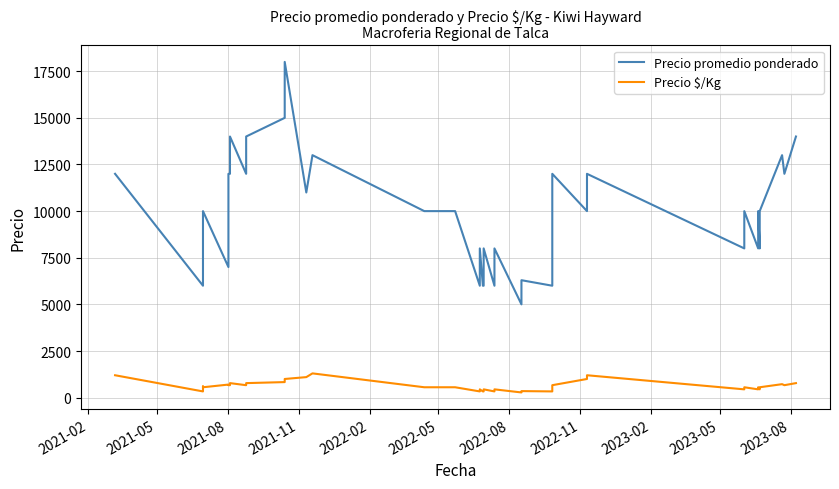

True or false: Precio promedio ponderado and Precio $/Kg intersect in this chart.

False